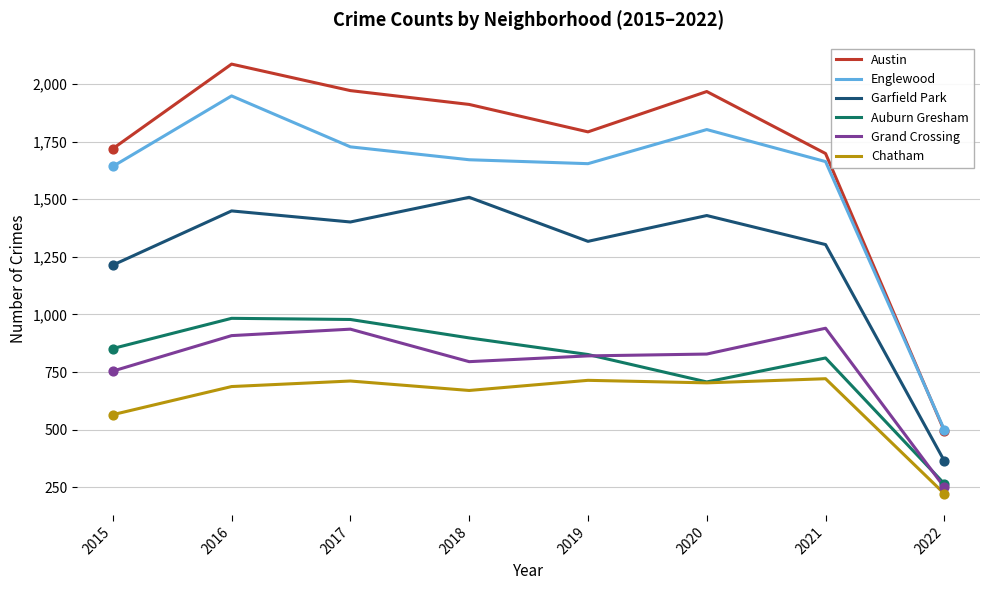

What is the difference between the highest and lowest values at 2016?

1399